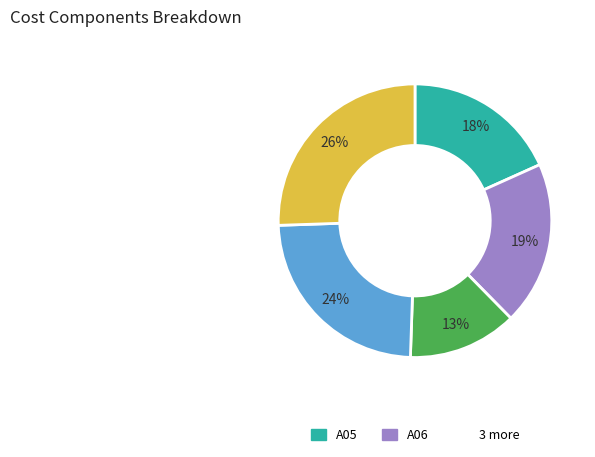

To the nearest percent, what is the difference between the largest and smallest slice percentages?

13%